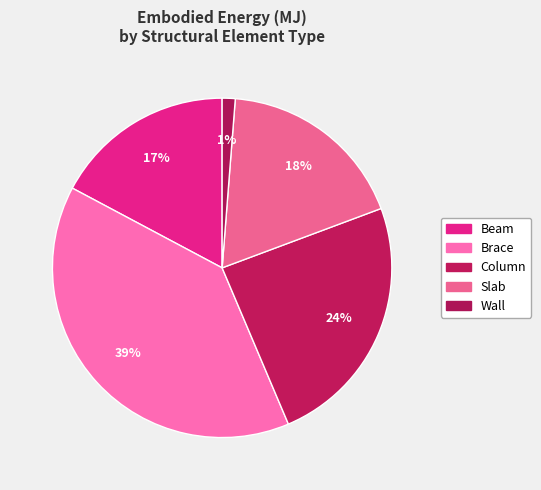

How many segments does this pie chart have?

5